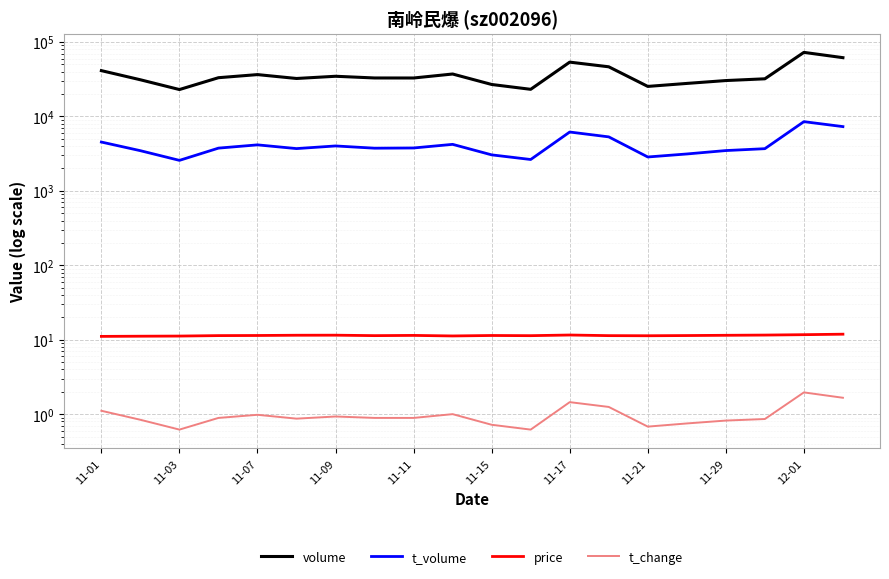

True or false: price has more than 2 interior local peaks.

True